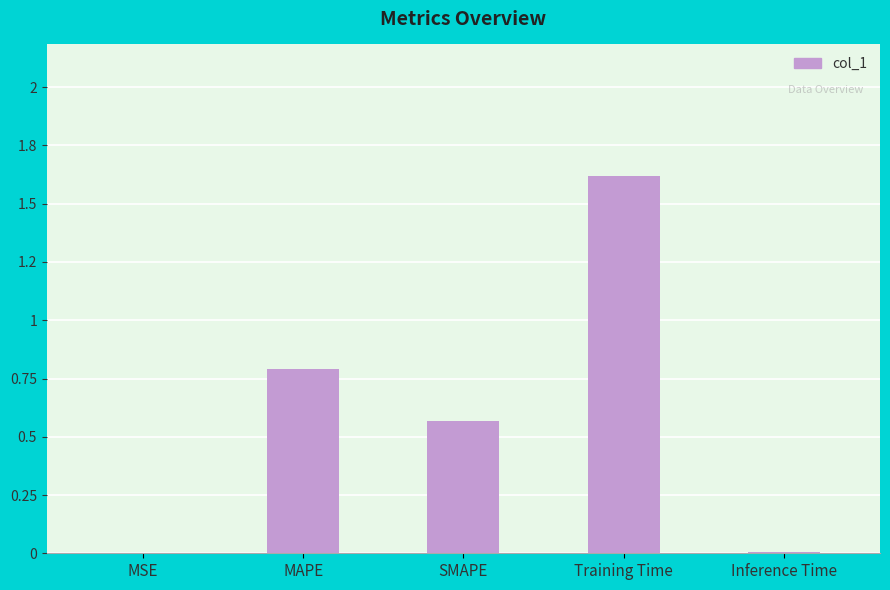

What is the label of the 5th bar from the left?

Inference Time